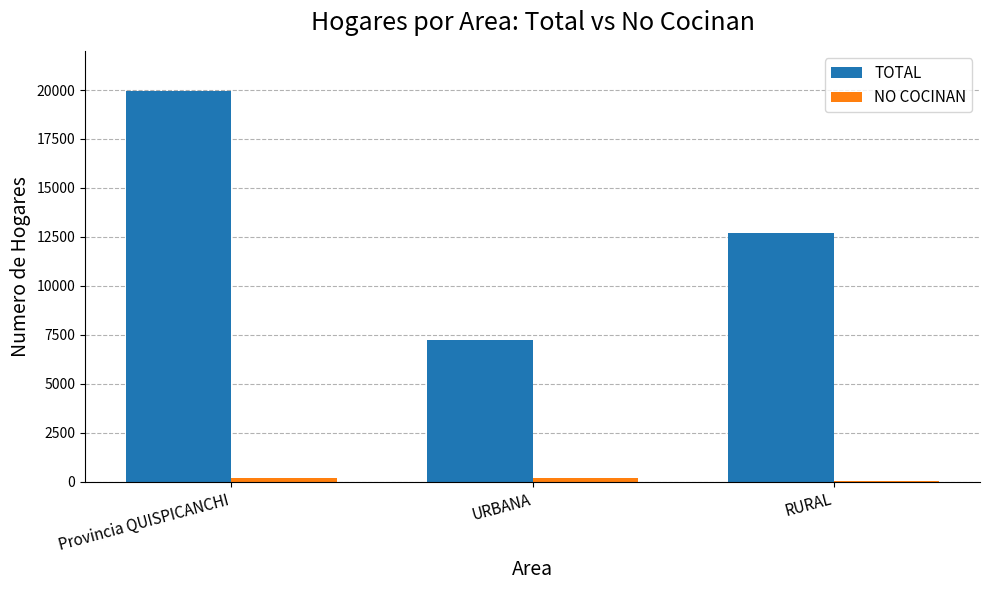

At which label is TOTAL closest to 13597?

RURAL